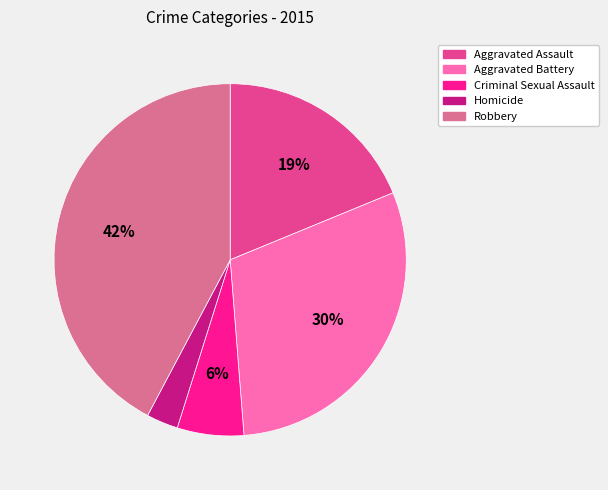

The Homicide slice represents 3% of the pie. True or false?

True